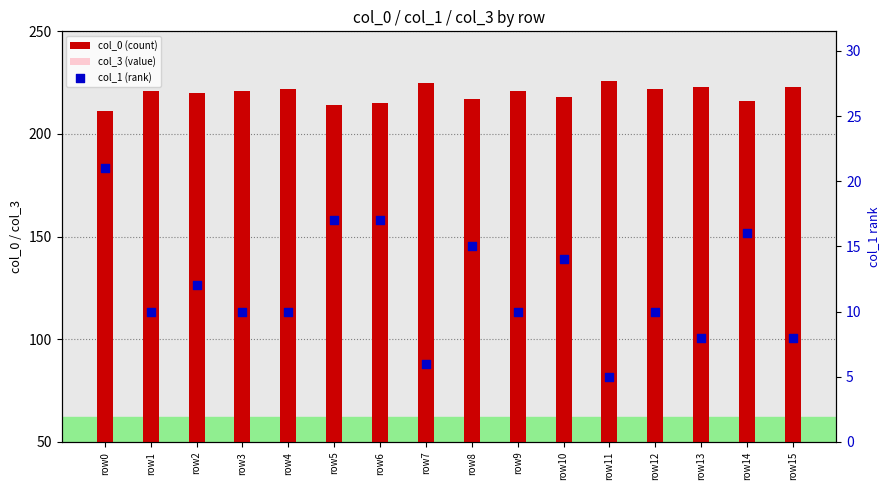

Which series reaches the maximum Y coordinate?

col_0 (count)